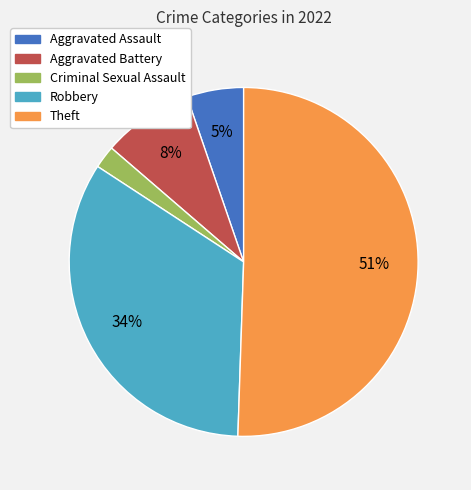

Which slice is the smallest?

Criminal Sexual Assault